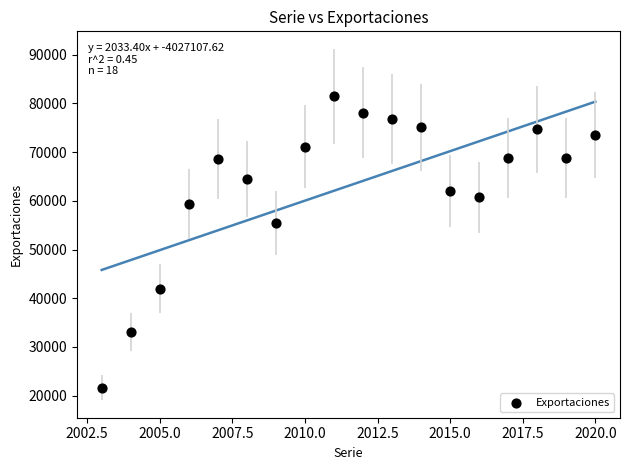

What is the range of X values (max minus min)?

17